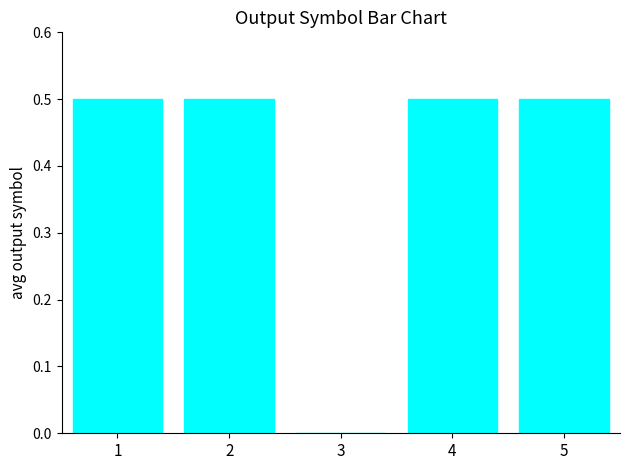

What is the difference between the values at 4 and 3?

0.5